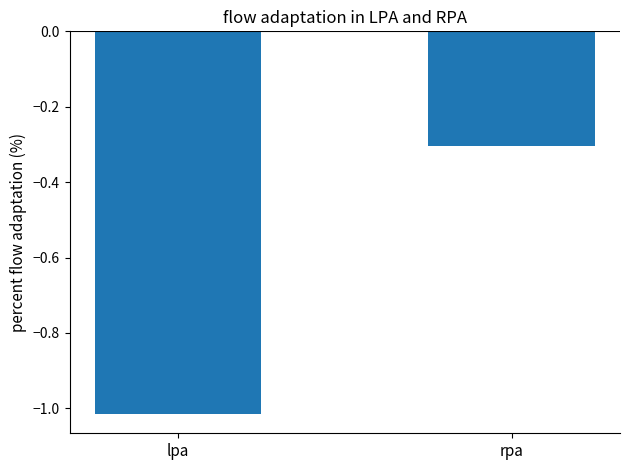

True or false: the data shows -0.5 at lpa.

False